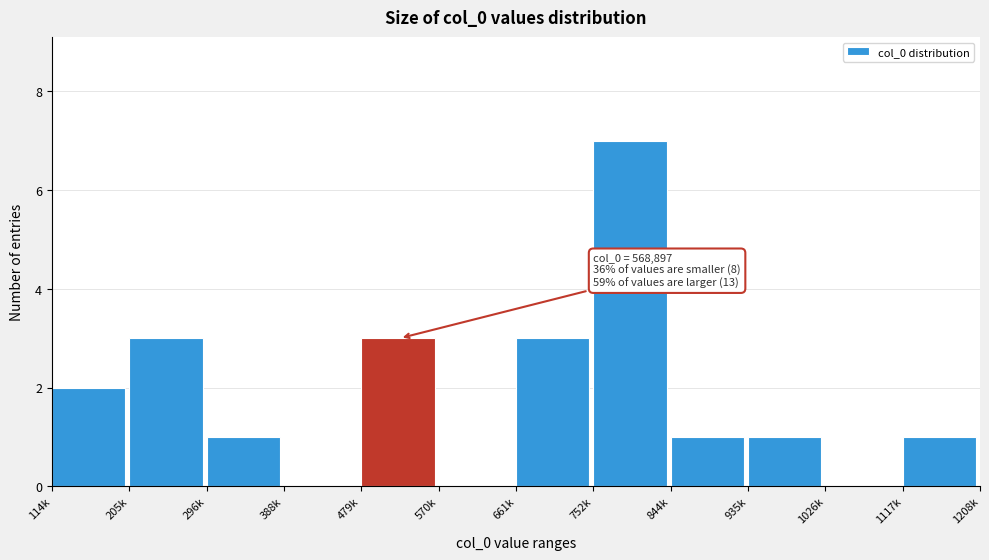

Reading left to right, list all the values displayed in this chart.

114k=2	205k=3	296k=1	388k=0	479k=3	570k=0	661k=3	752k=7	844k=1	935k=1	1026k=0	1117k=1